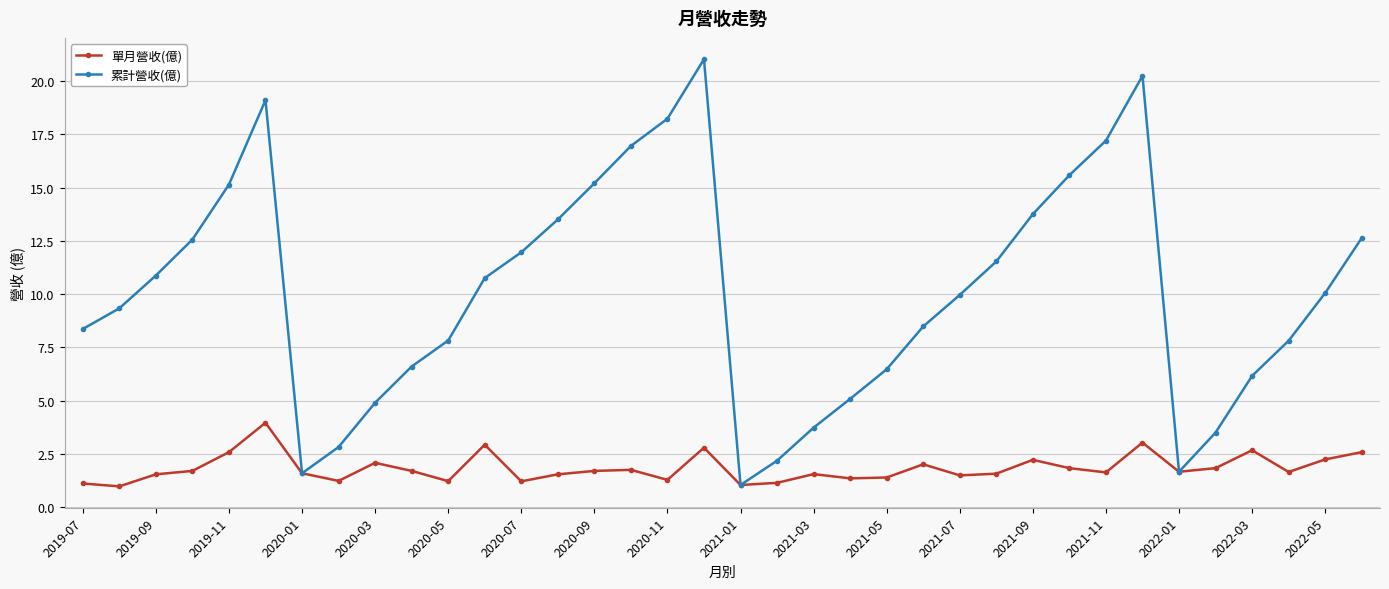

True or false: 累計營收(億) has more than 0 points higher than both neighbors.

True